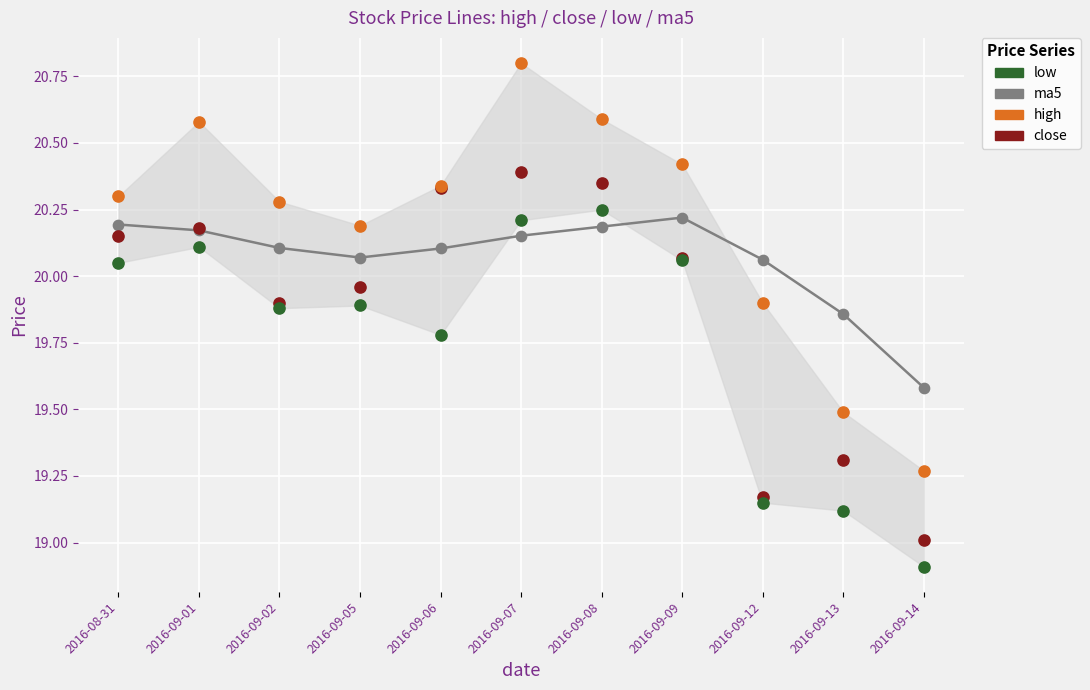

Which series has the largest total across all categories?

high